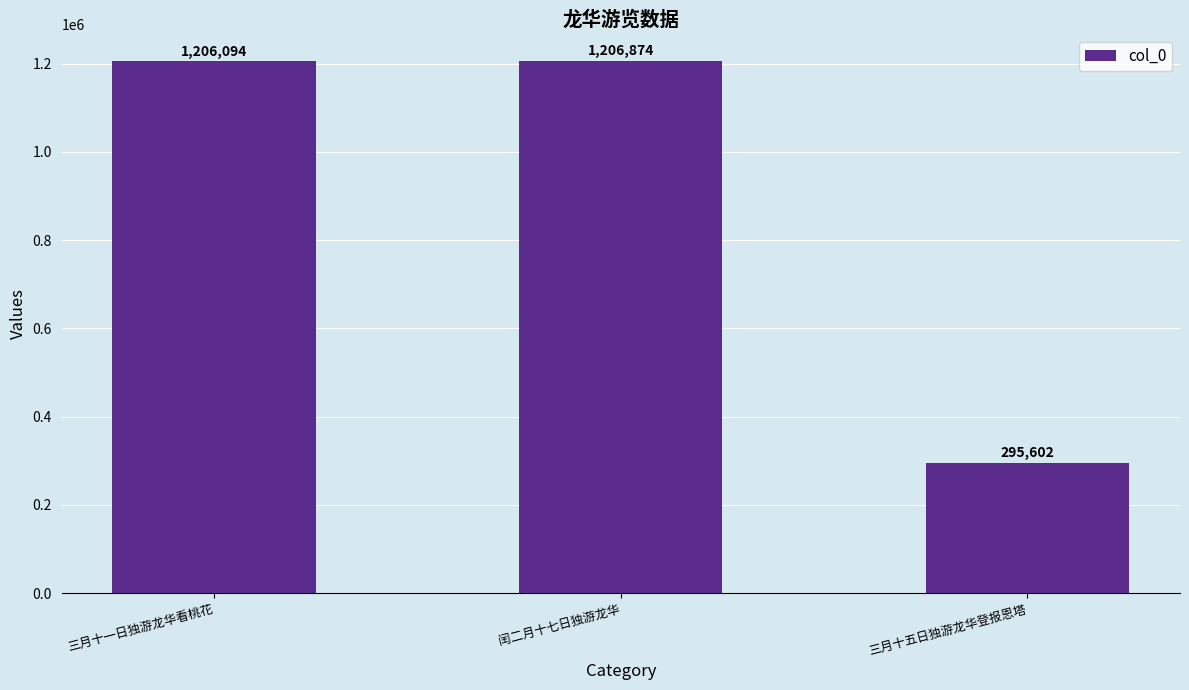

The chart shows a value of 295602 at 三月十五日独游龙华登报恩塔. True or false?

True